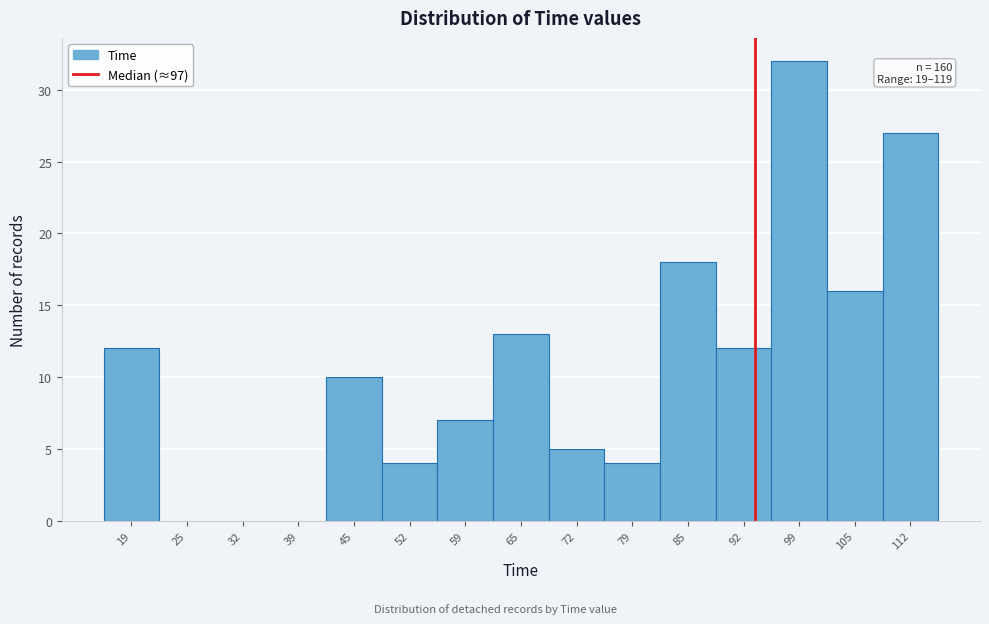

Reading left to right, extract all data points from this chart.

19=12	25=0	32=0	39=0	45=10	52=4	59=7	65=13	72=5	79=4	85=18	92=12	99=32	105=16	112=27